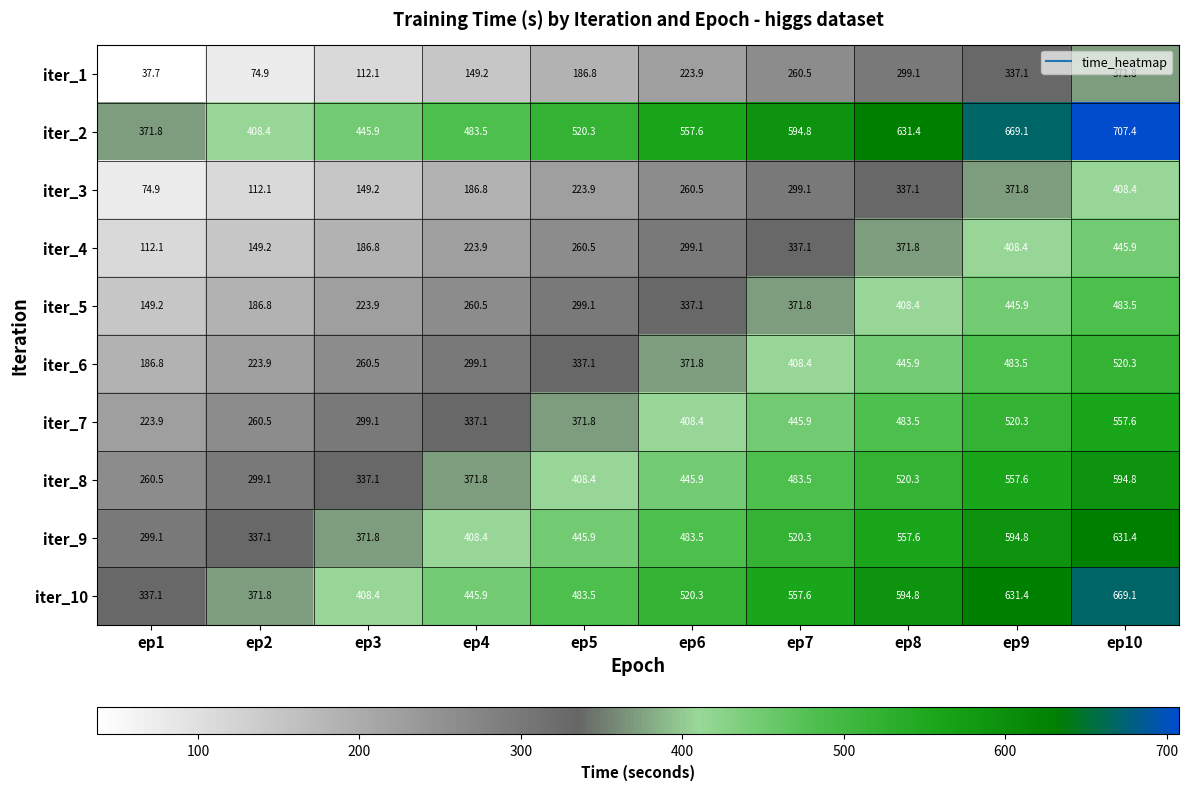

What is the spread (max minus min) of values at ep2?

333.5